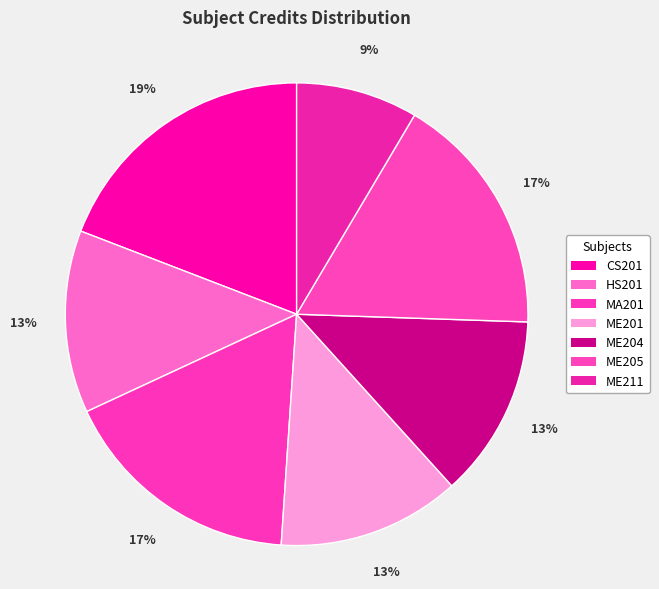

Is it true that ME201 is 6% of the pie?

False